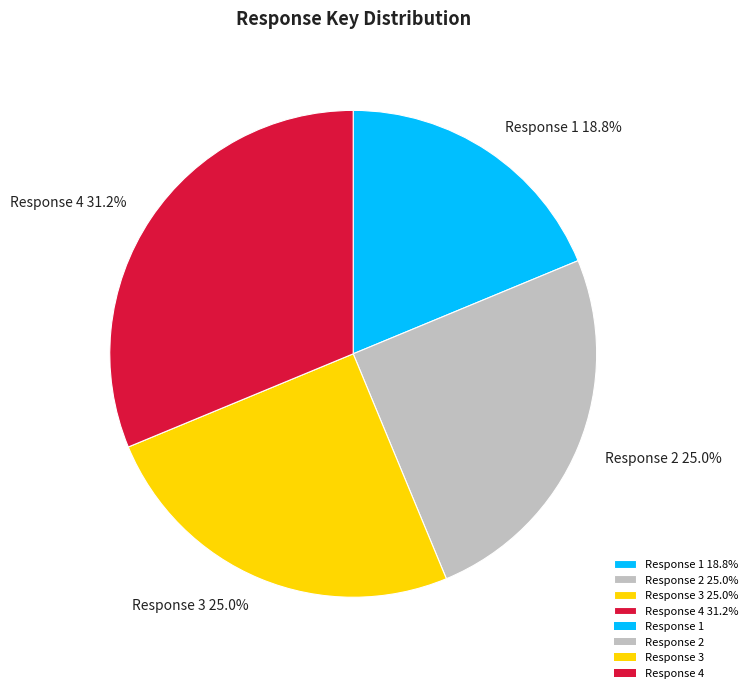

Count the number of slices in the pie.

4